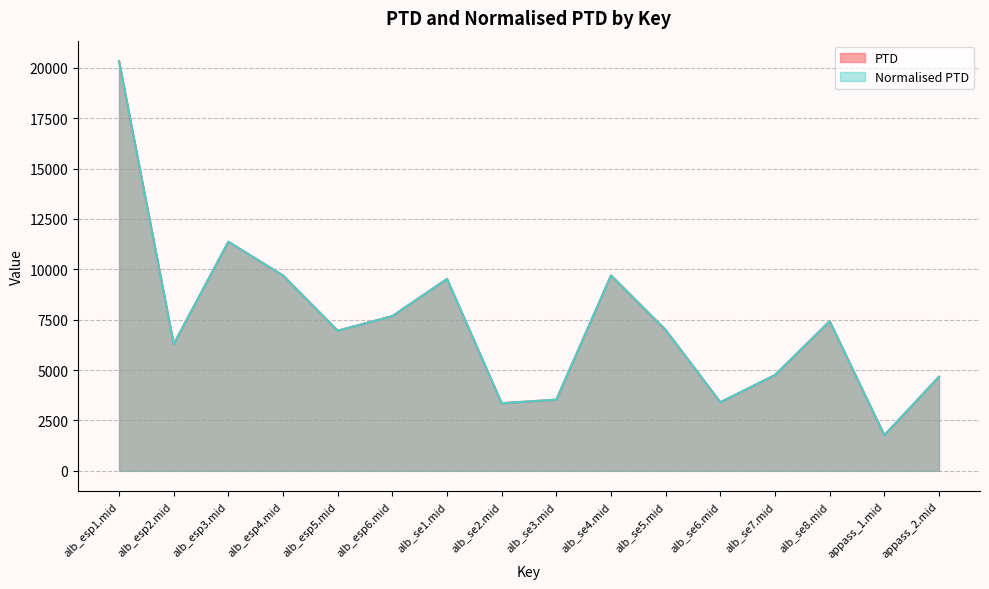

What is the highest value of the PTD series?

20326.7